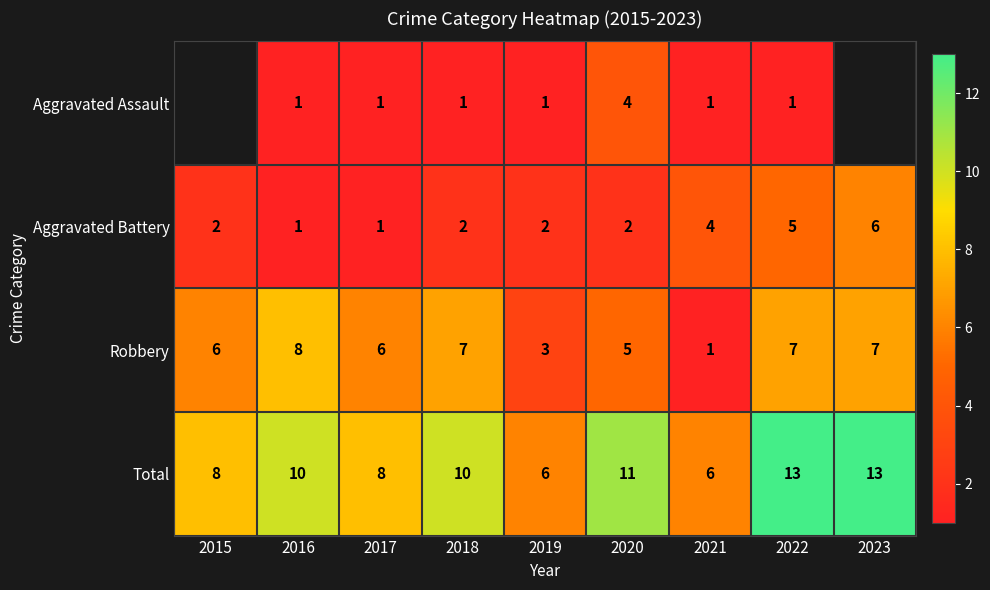

The Robbery series shows 13 at 2016. True or false?

False